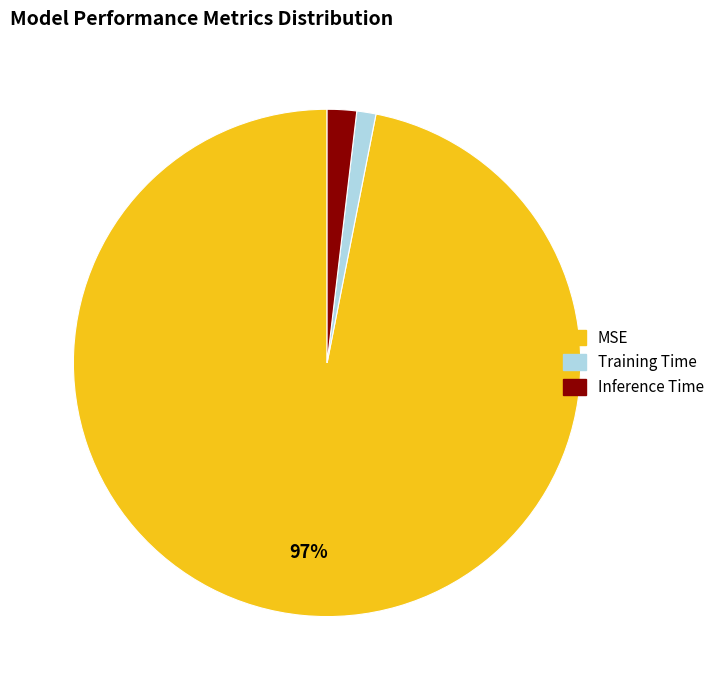

Which category accounts for the majority?

MSE